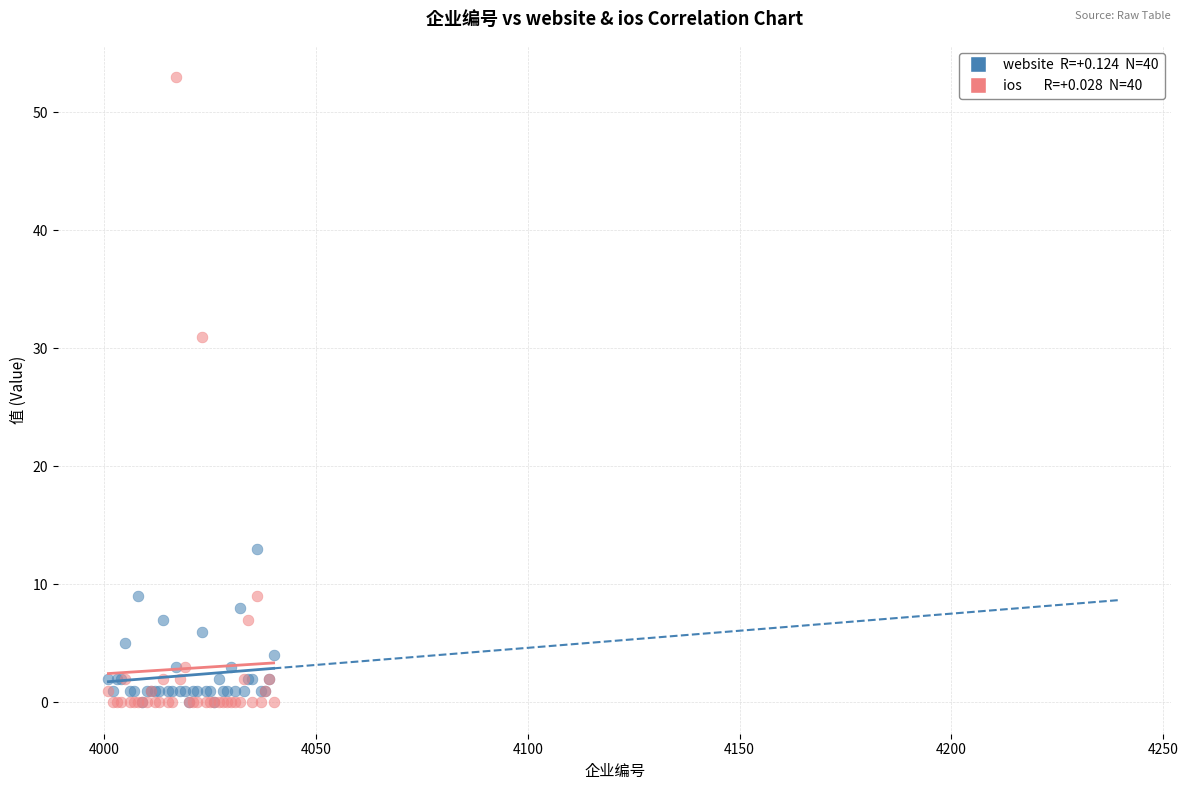

Across all series, what Y value is closest to 26?

31